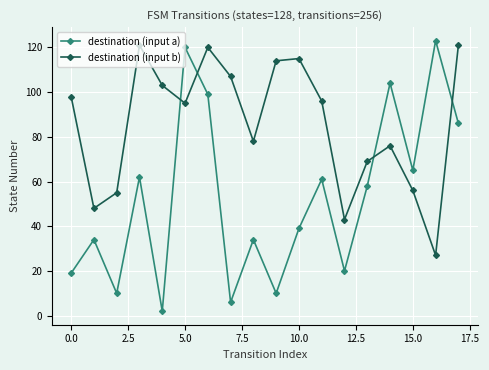

How many interior local peaks does the destination (input a) series have?

7